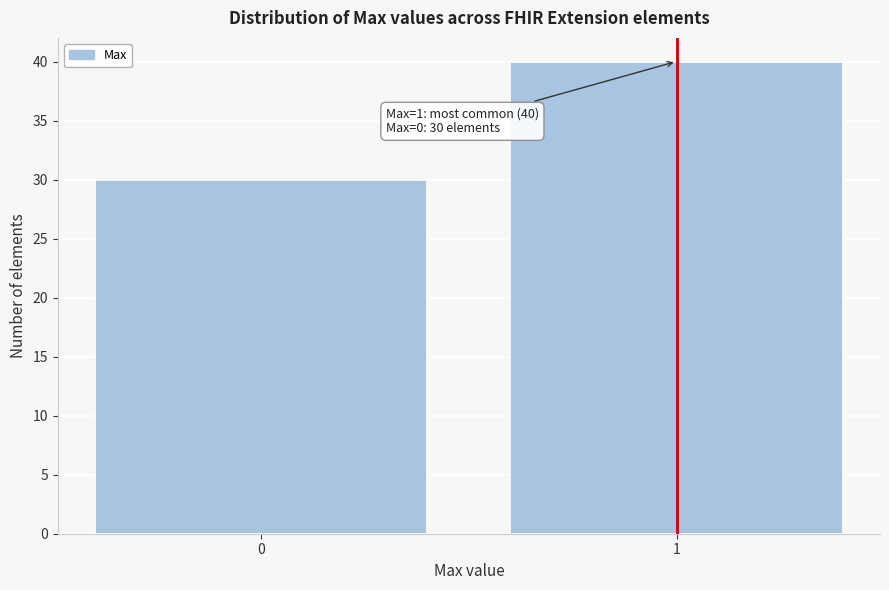

Reading left to right, what are all the values shown in this chart?

30	40